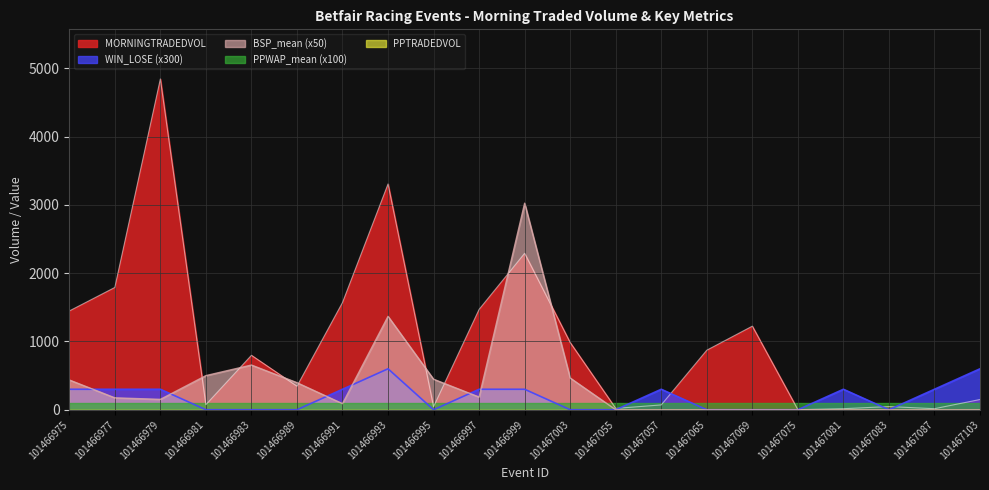

How many positive values does the WIN_LOSE_sum series have?

11